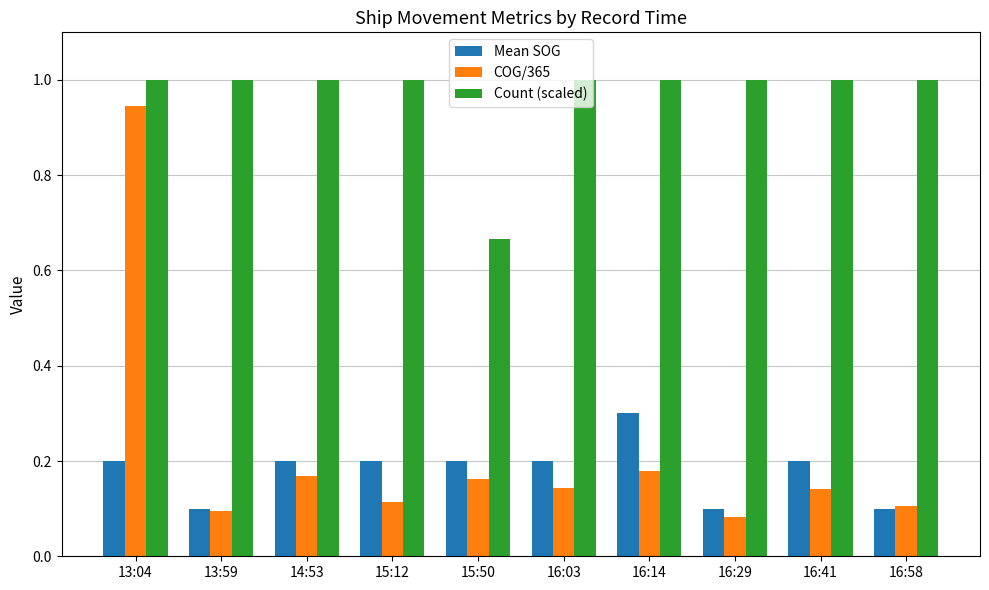

What is the sum of all Count (scaled) values?

9.7